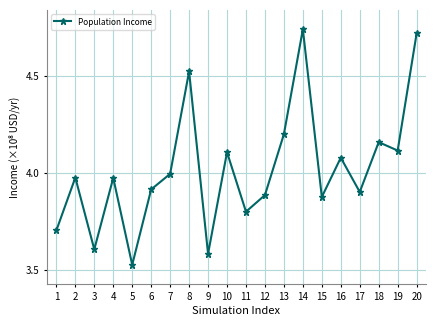

What is the value of the 11th point from the left?

3.8